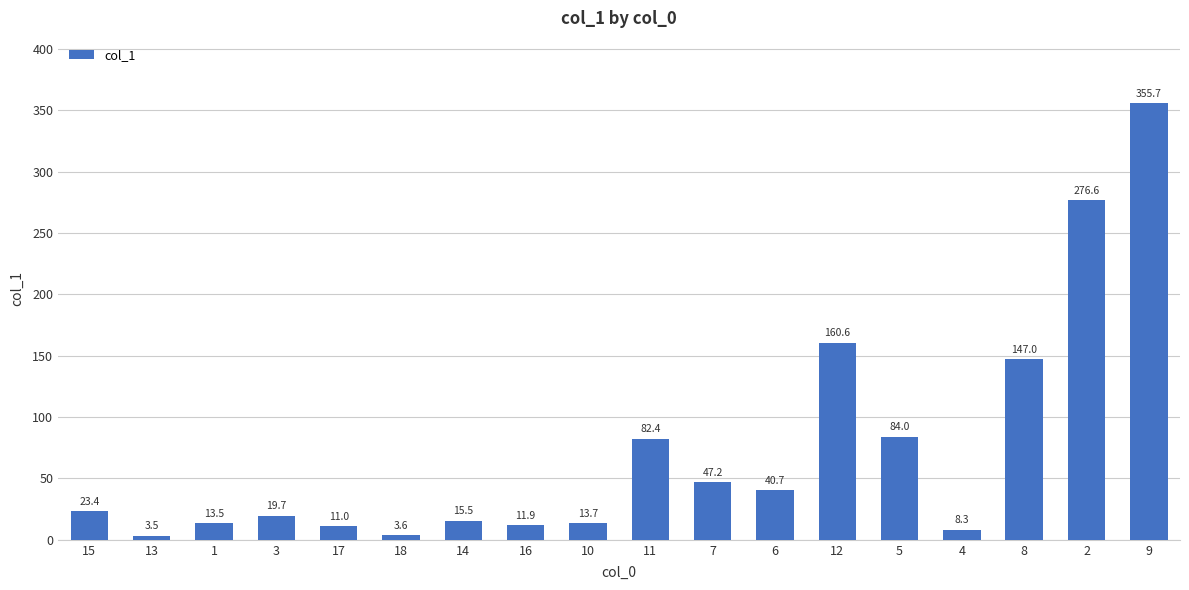

Reading left to right, what are all the values shown in this chart?

23.4	3.5	13.5	19.7	11.0	3.6	15.5	11.9	13.7	82.4	47.2	40.7	160.6	84.0	8.3	147.0	276.6	355.7